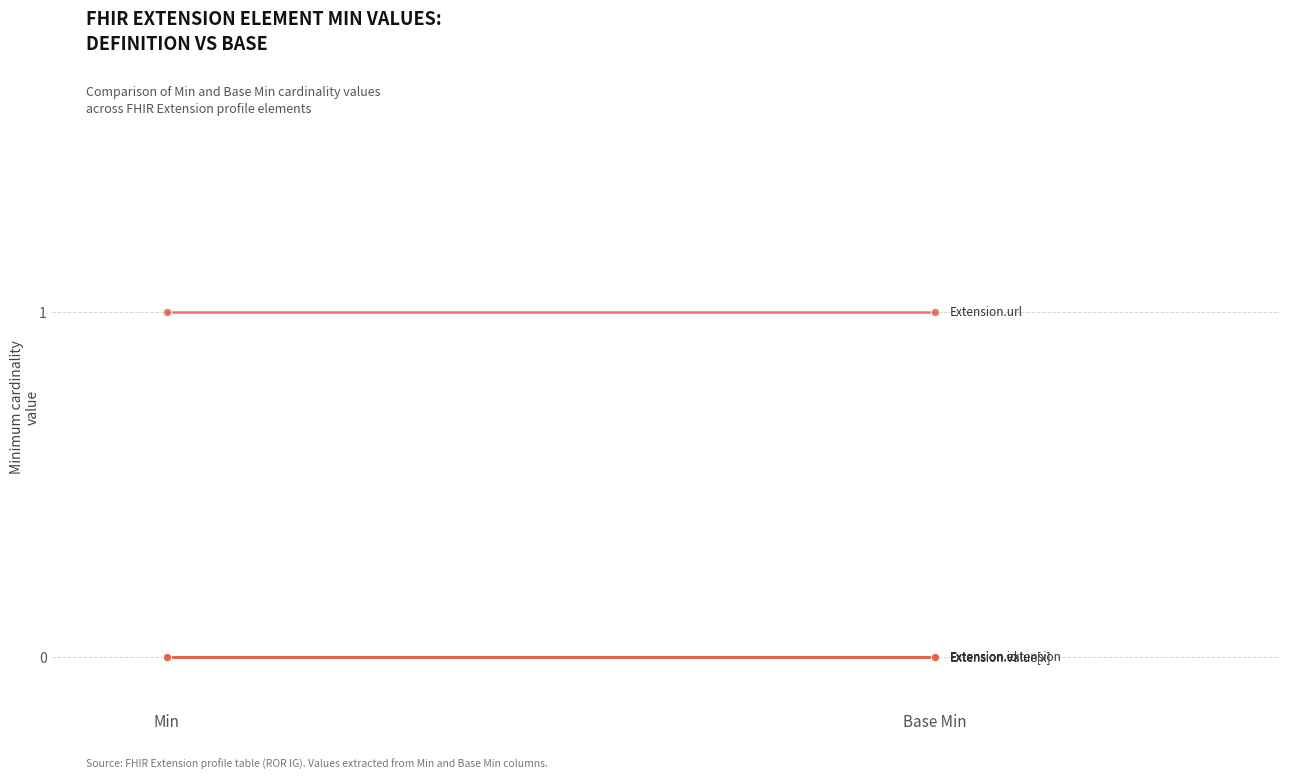

At which category is the sum across all series the highest?

Min